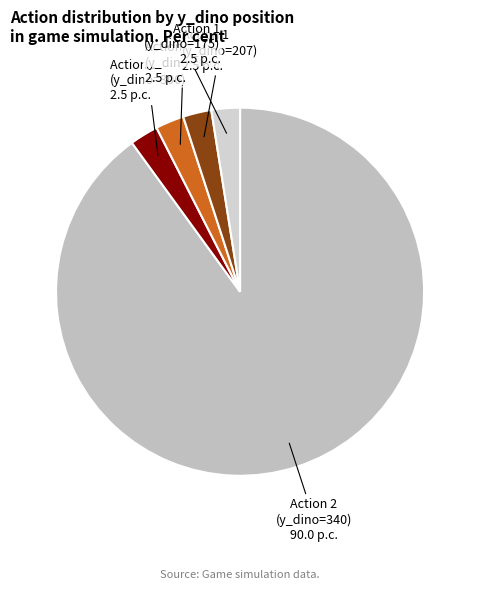

How many slices are in this pie chart?

5